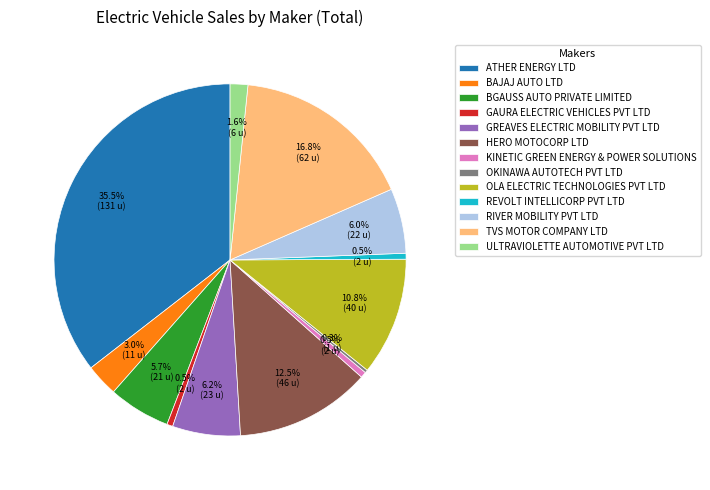

Between OLA ELECTRIC TECHNOLOGIES PVT LTD and TVS MOTOR COMPANY LTD, which is larger?

TVS MOTOR COMPANY LTD